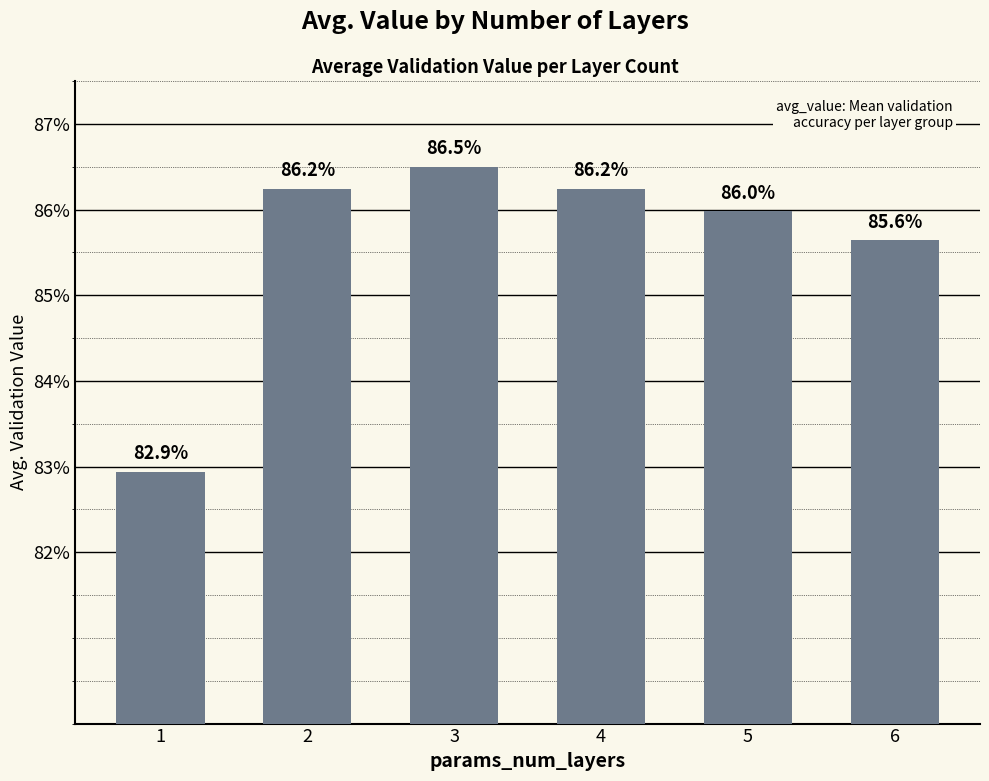

Reading right to left, list all the values displayed in this chart.

6=0.9	5=0.9	4=0.9	3=0.9	2=0.9	1=0.8